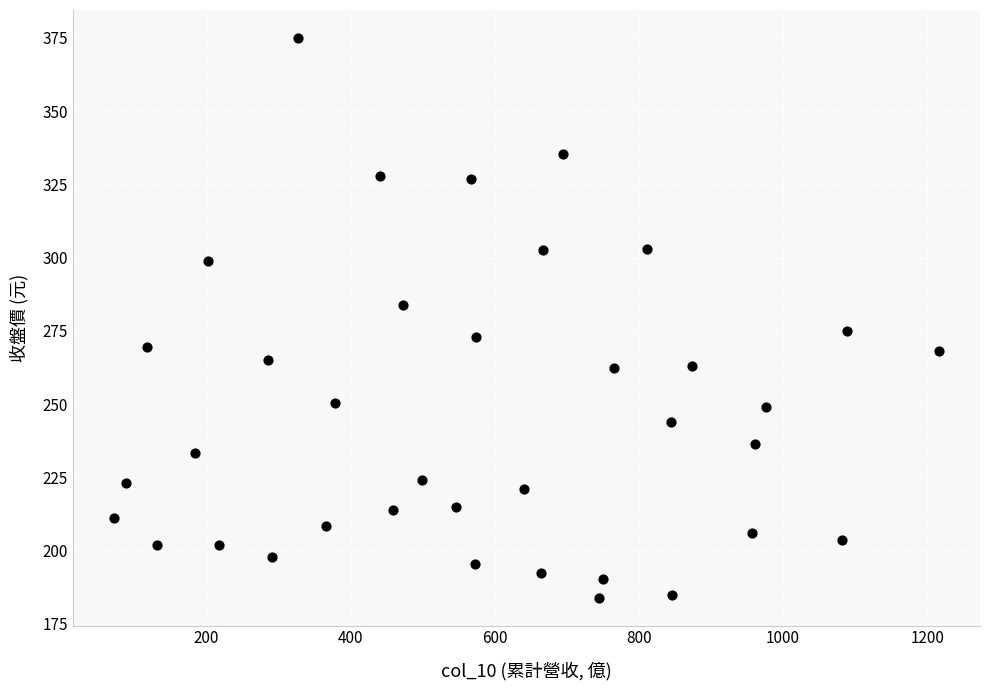

What is the range of Y values (max minus min)?

191.0